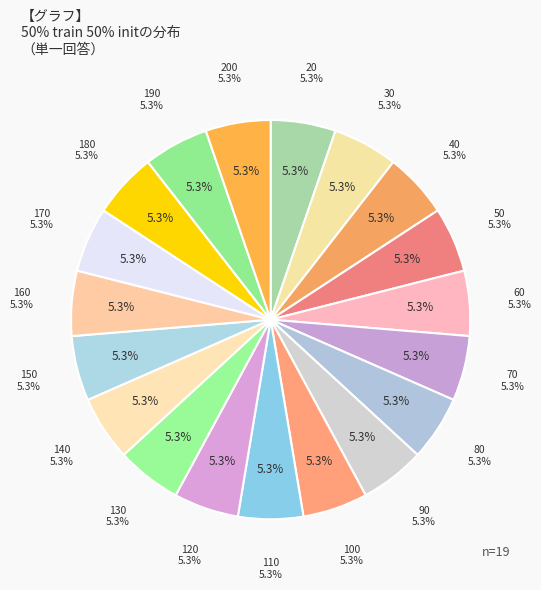

To the nearest percent, what is the average slice percentage?

5%